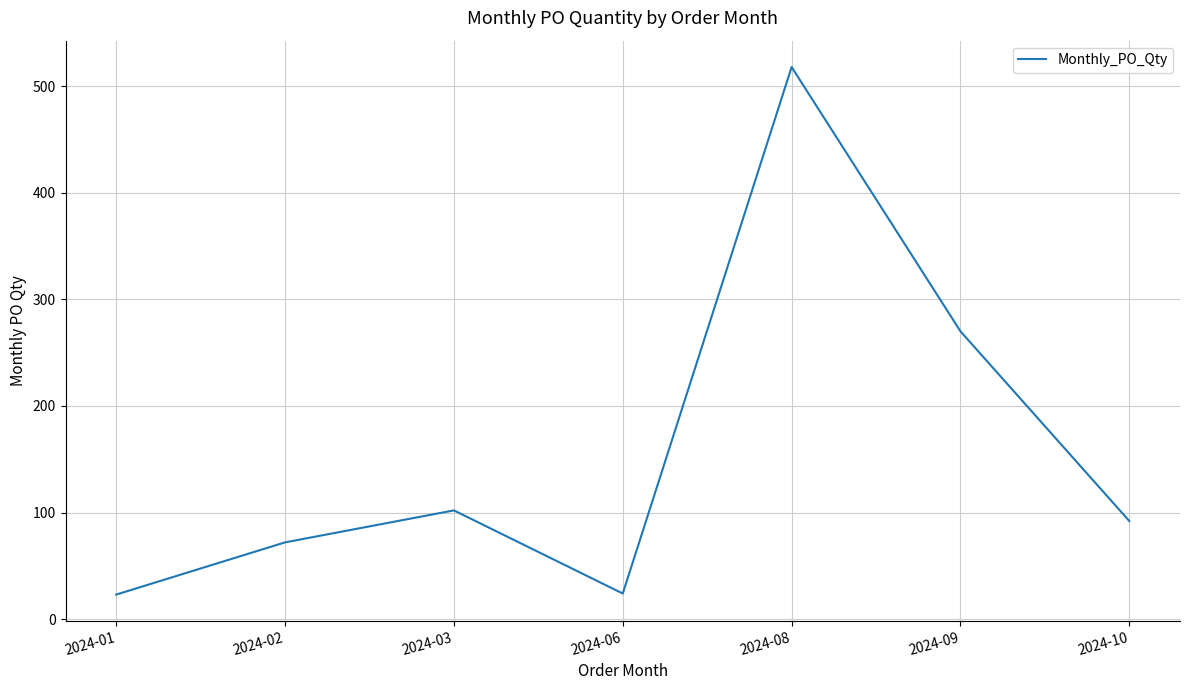

What is the sum of the values at 2024-10 and 2024-08?

610